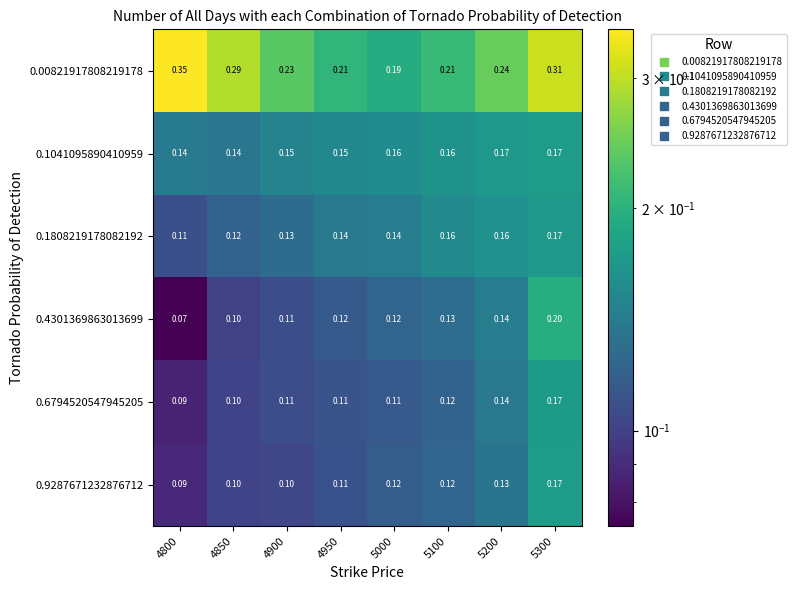

Is the value of 0.00821917808219178 at 4900 greater than the value of 0.4301369863013699 at 5200?

Yes